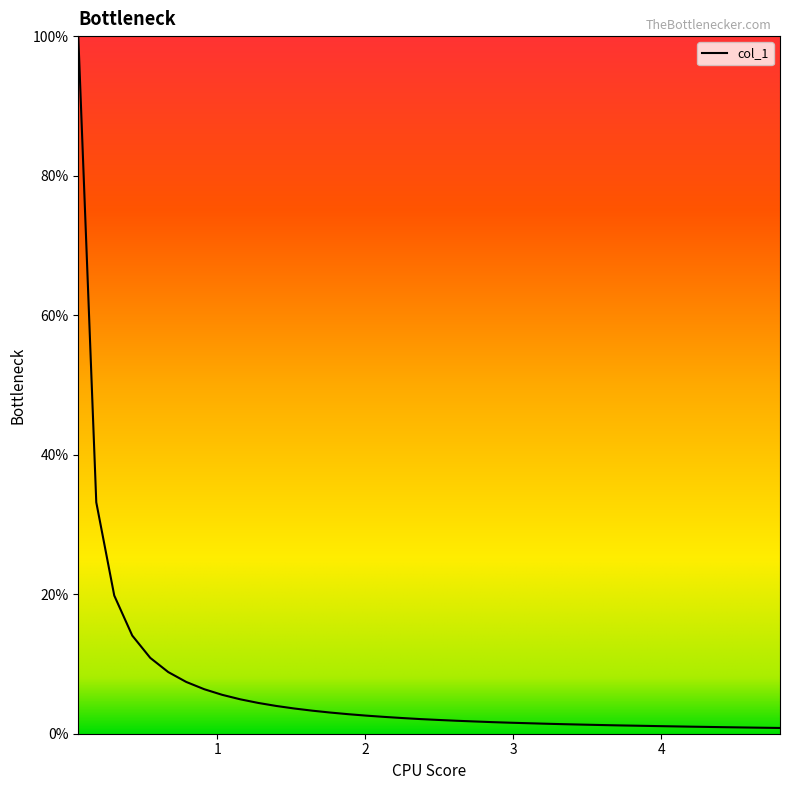

What is the difference between the maximum and minimum values?

99.2